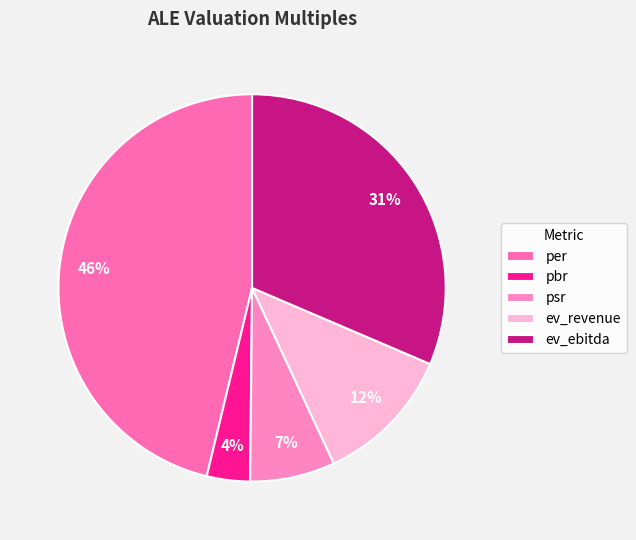

How many slices are in this pie chart?

5